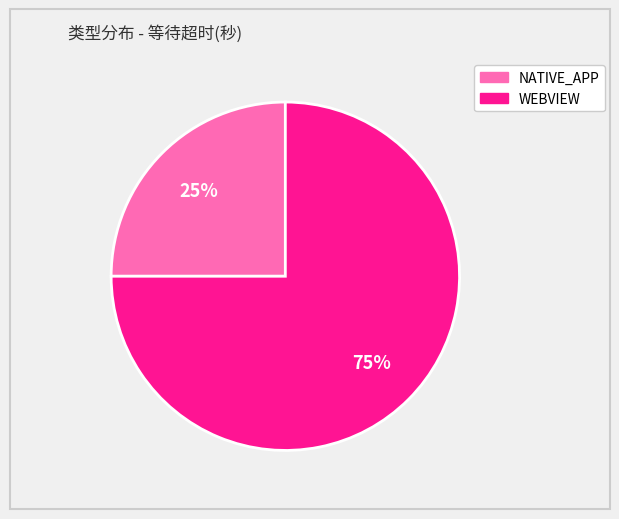

Does any single category account for the majority?

Yes